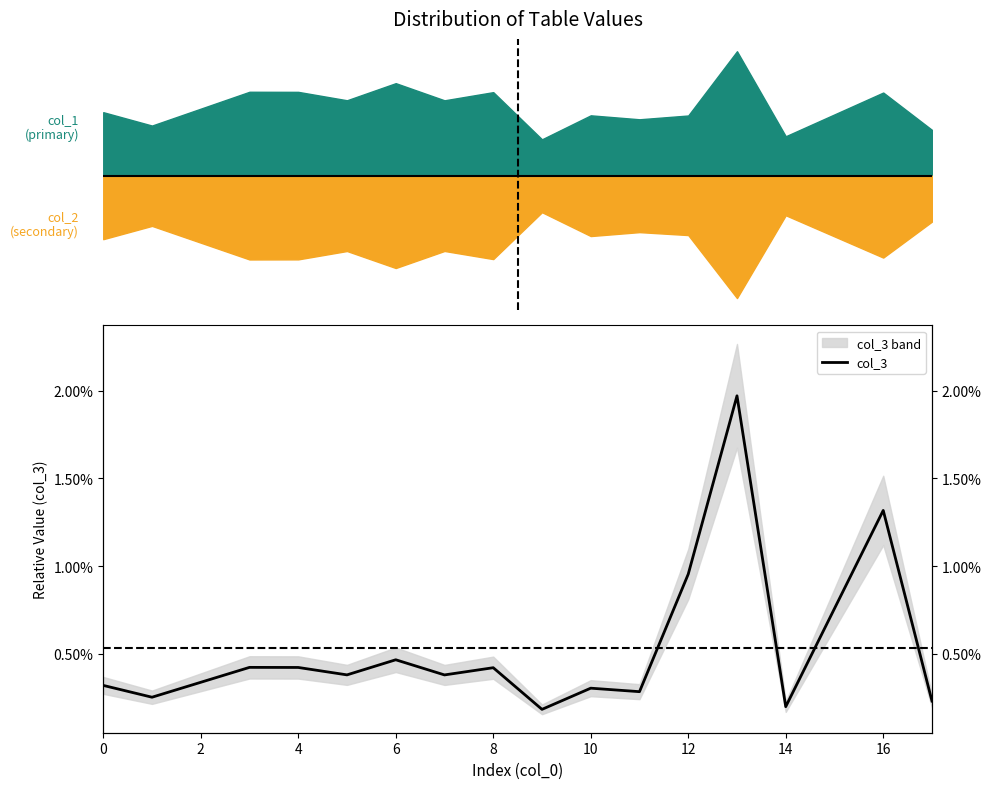

Is this an area chart (filled region under the line)?

No